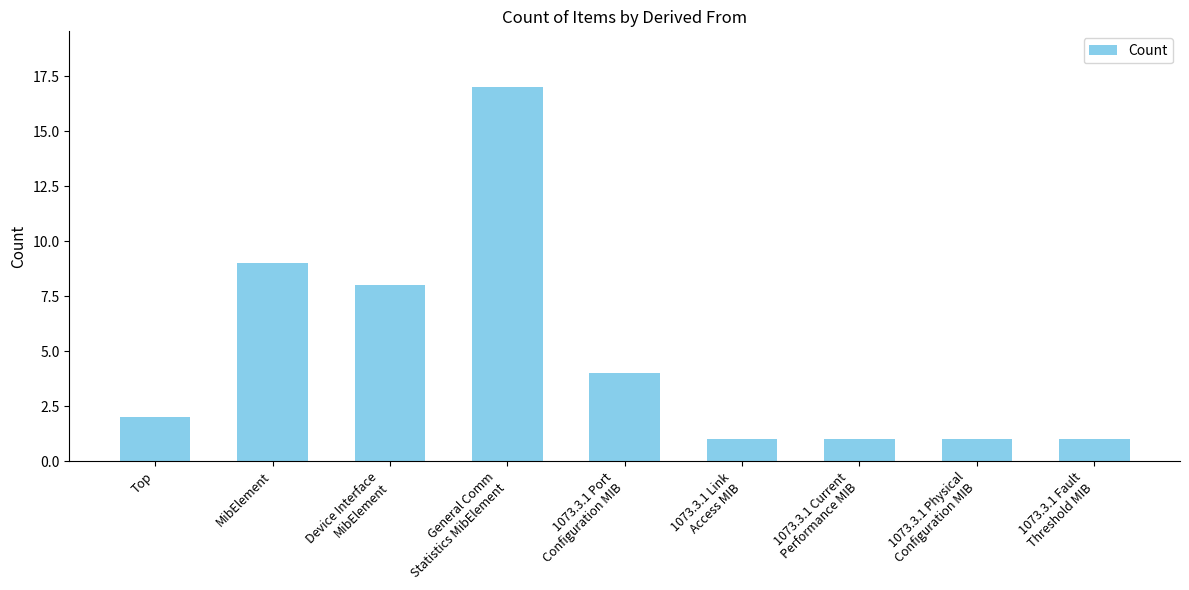

How many data points are less than 2?

4